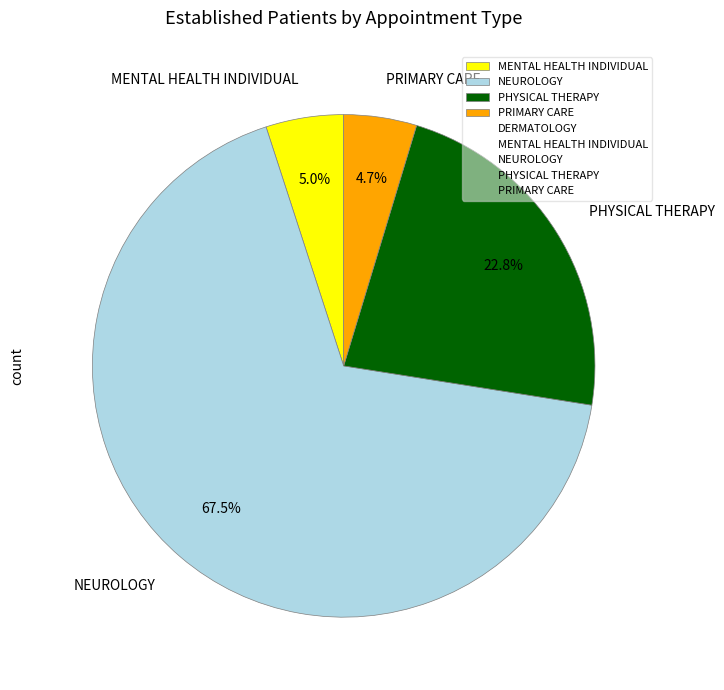

Does any single category account for the majority?

Yes